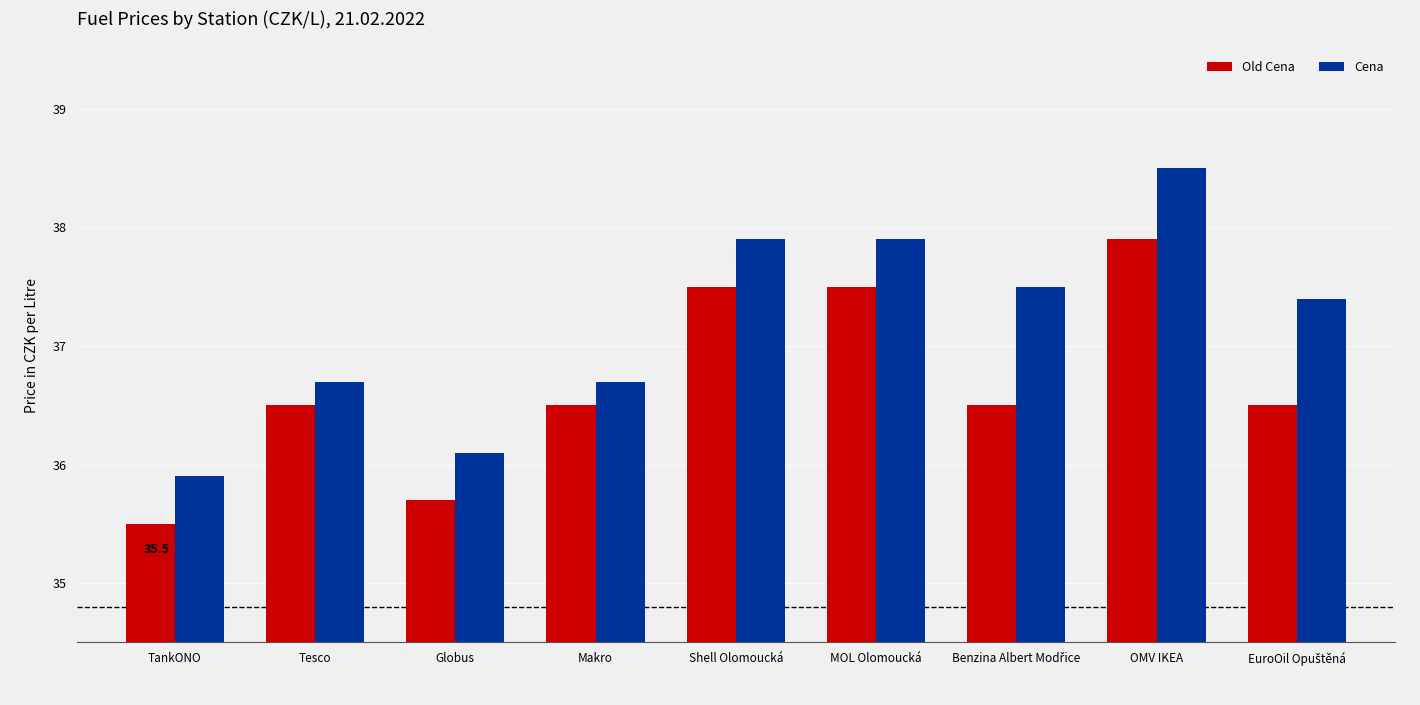

How many bars are there in each group?

2